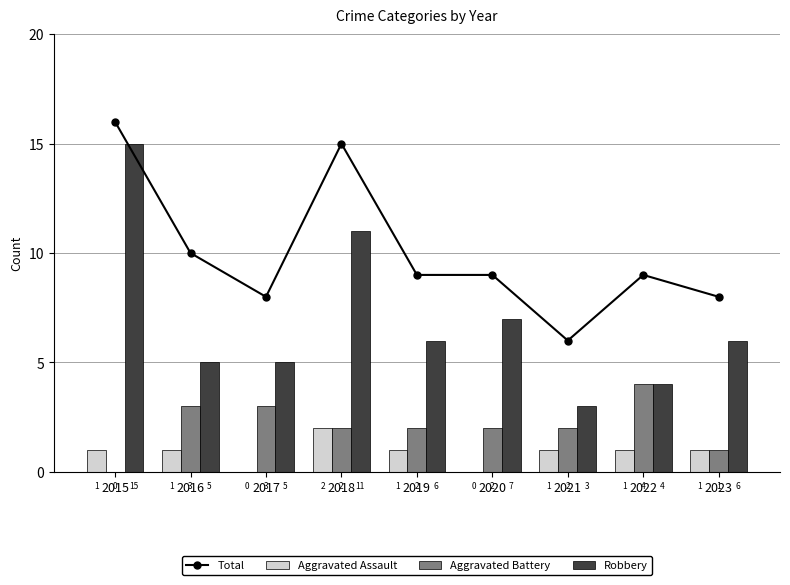

What is the sum of the Robbery values at 2022 and 2018?

15